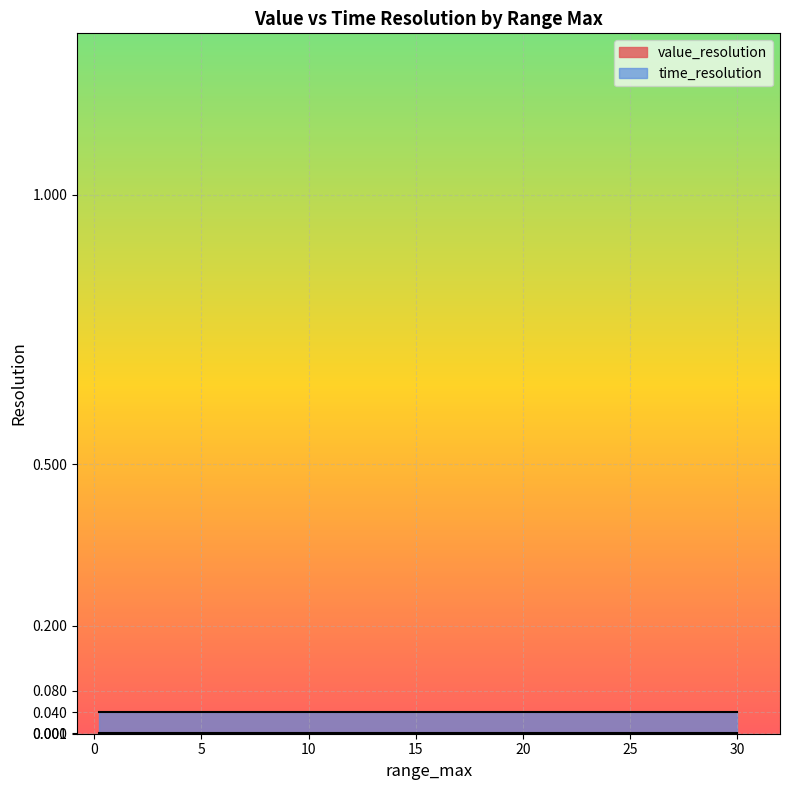

Which series has the widest spread of values?

value_resolution